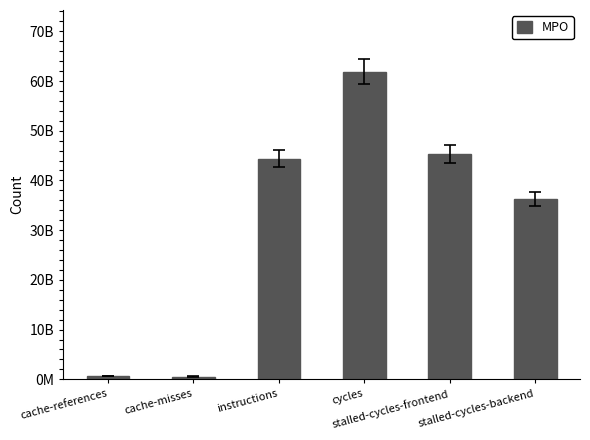

Are the bars horizontal?

No